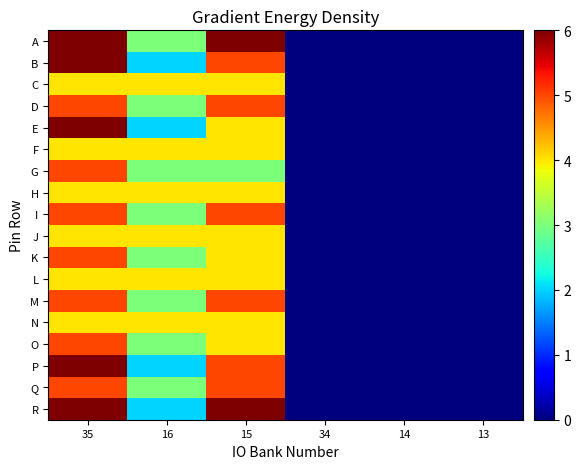

Rank the series at 13 from highest to lowest value.

A, B, C, D, E, F, G, H, I, J, K, L, M, N, O, P, Q, R